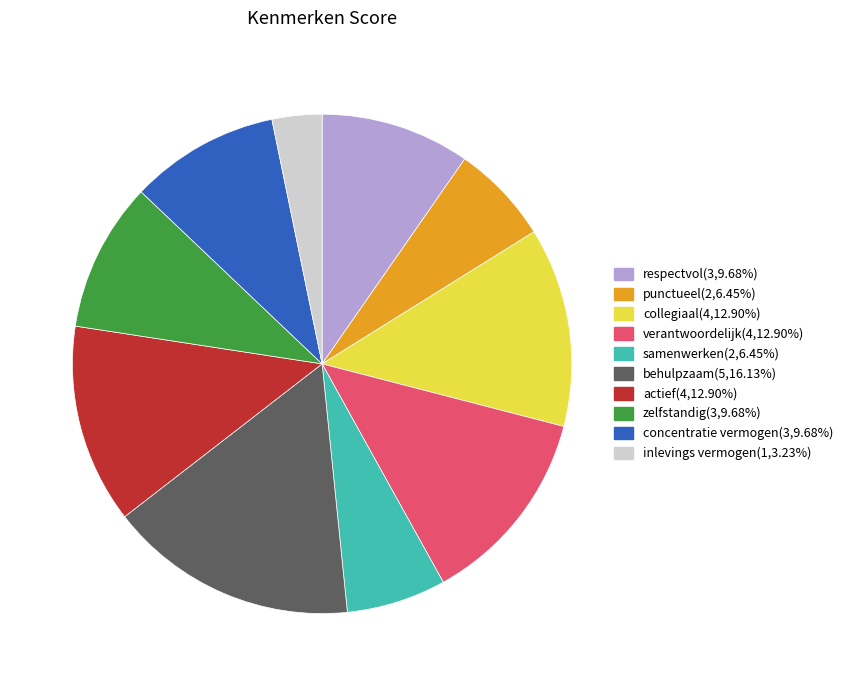

Is it true that zelfstandig is 10% of the pie?

True